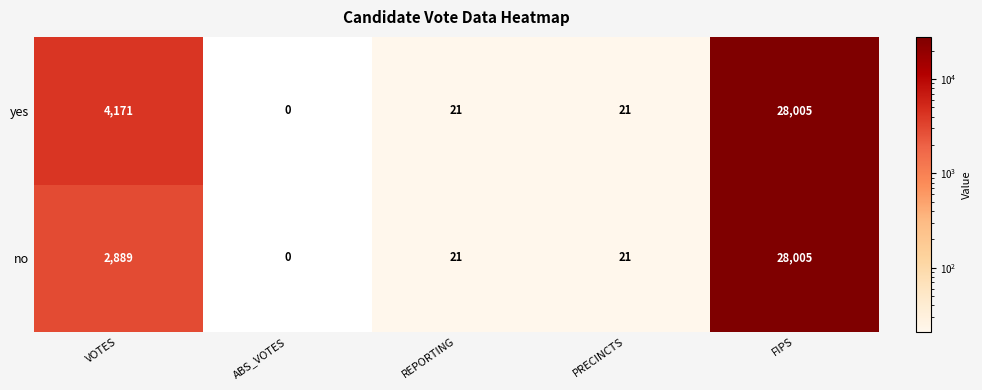

How many categories are shown in the chart?

5